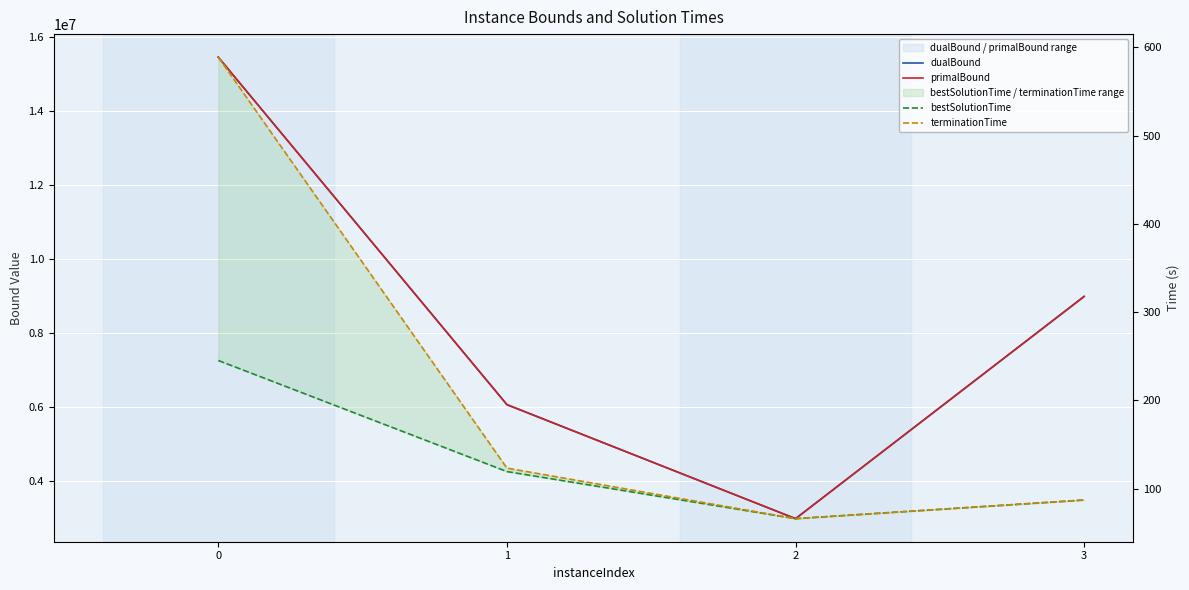

Read the dualBound value at 0.

15465800.7